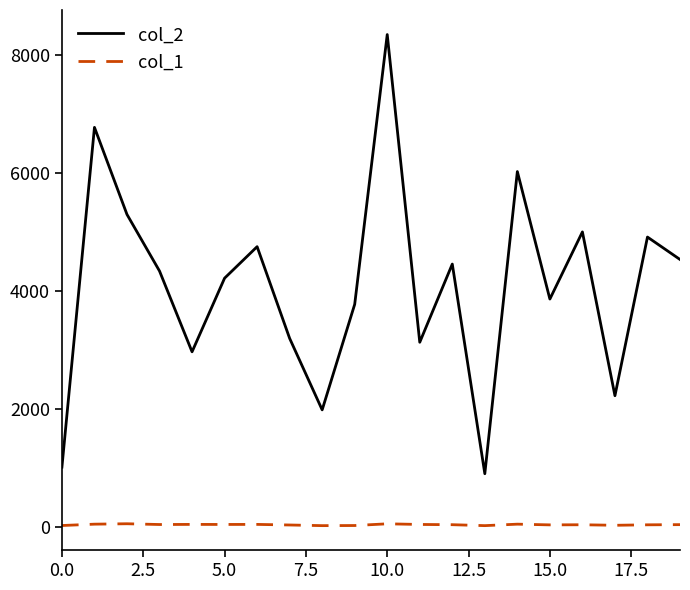

True or false: col_1 and col_2 intersect in this chart.

False